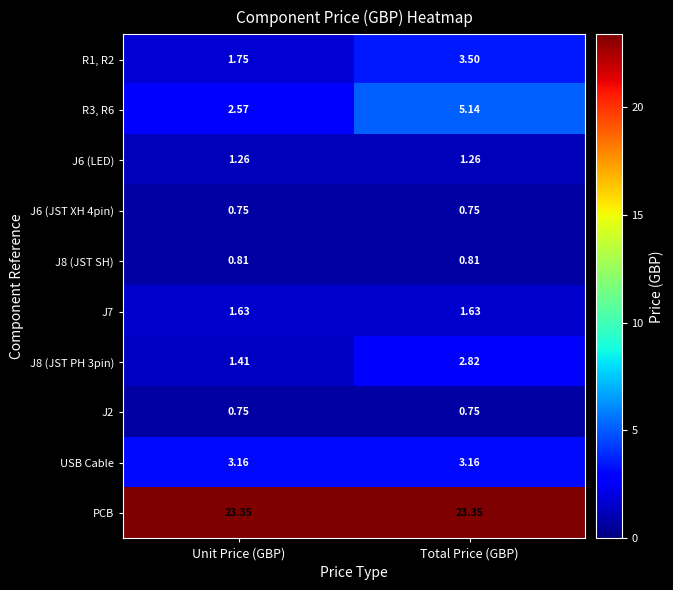

List the labels in order of R1, R2 value, largest first.

Total Price (GBP), Unit Price (GBP)